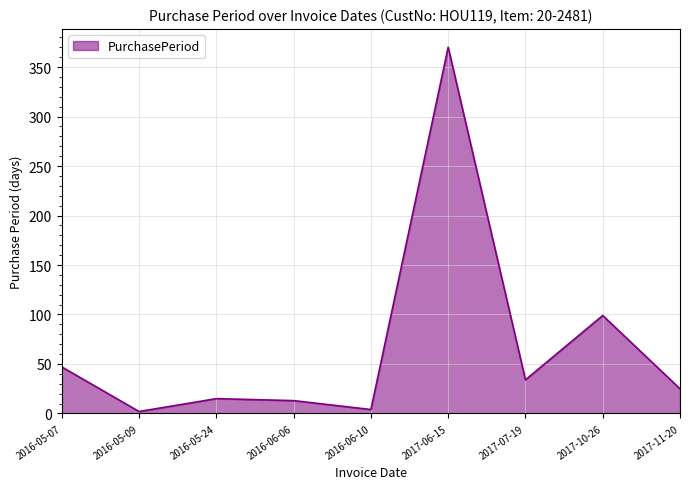

What is the maximum value shown in the chart?

370